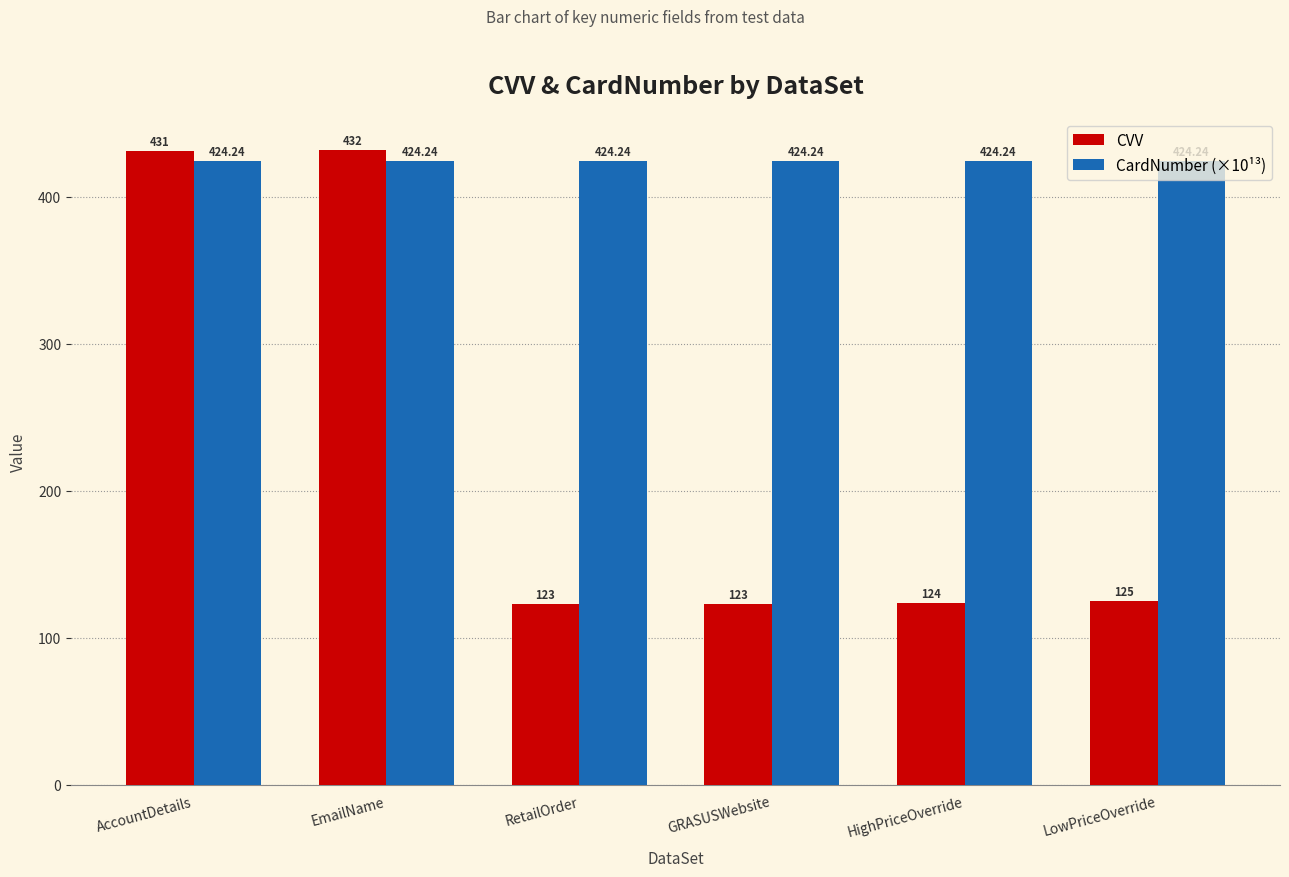

What is the label of the 5th bar from the left?

HighPriceOverride